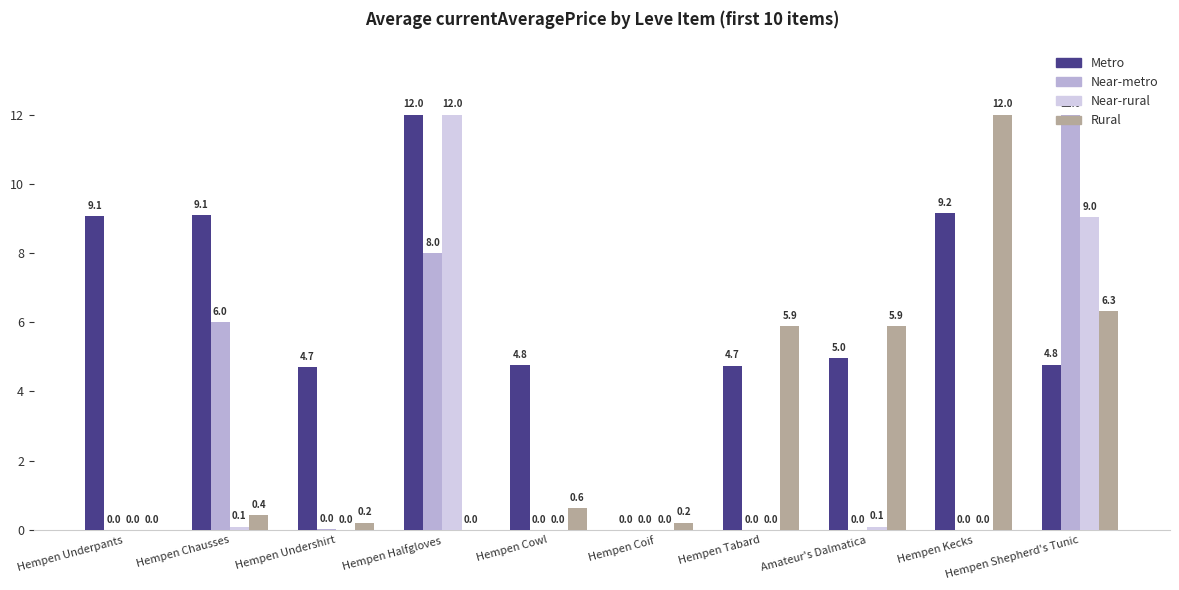

What value does the Rural series have at Hempen Chausses?

0.4